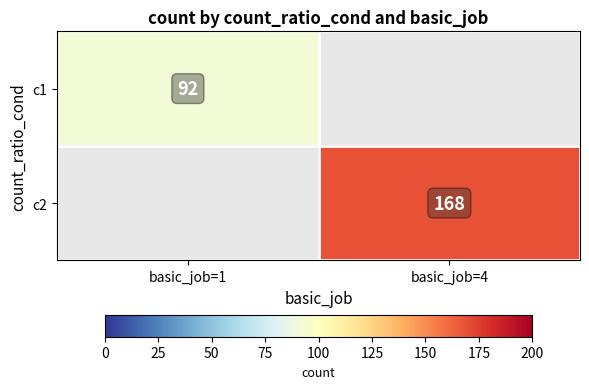

The c2 series shows 66 at basic_job=4. True or false?

False